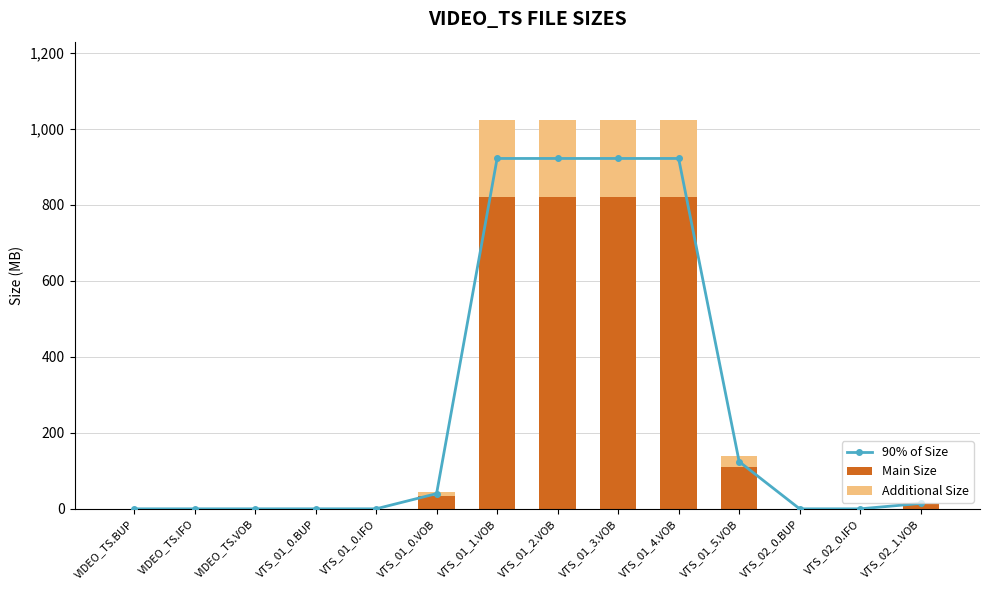

Reading right to left, transcribe all the data shown in this chart.

90% of Size: VTS_02_1.VOB=14.2	VTS_02_0.IFO=0.0	VTS_02_0.BUP=0.0	VTS_01_5.VOB=124.2	VTS_01_4.VOB=921.6	VTS_01_3.VOB=921.6	VTS_01_2.VOB=921.6	VTS_01_1.VOB=921.6	VTS_01_0.VOB=40.0	VTS_01_0.IFO=0.0	VTS_01_0.BUP=0.0	VIDEO_TS.VOB=0.0	VIDEO_TS.IFO=0.0	VIDEO_TS.BUP=0.0
Main Size: VTS_02_1.VOB=12.0	VTS_02_0.IFO=0.0	VTS_02_0.BUP=0.0	VTS_01_5.VOB=110.0	VTS_01_4.VOB=820.0	VTS_01_3.VOB=820.0	VTS_01_2.VOB=820.0	VTS_01_1.VOB=820.0	VTS_01_0.VOB=35.0	VTS_01_0.IFO=0.0	VTS_01_0.BUP=0.0	VIDEO_TS.VOB=0.0	VIDEO_TS.IFO=0.0	VIDEO_TS.BUP=0.0
Additional Size: VTS_02_1.VOB=3.8	VTS_02_0.IFO=0.0	VTS_02_0.BUP=0.0	VTS_01_5.VOB=28.0	VTS_01_4.VOB=204.0	VTS_01_3.VOB=204.0	VTS_01_2.VOB=204.0	VTS_01_1.VOB=204.0	VTS_01_0.VOB=9.5	VTS_01_0.IFO=0.0	VTS_01_0.BUP=0.0	VIDEO_TS.VOB=0.0	VIDEO_TS.IFO=0.0	VIDEO_TS.BUP=0.0